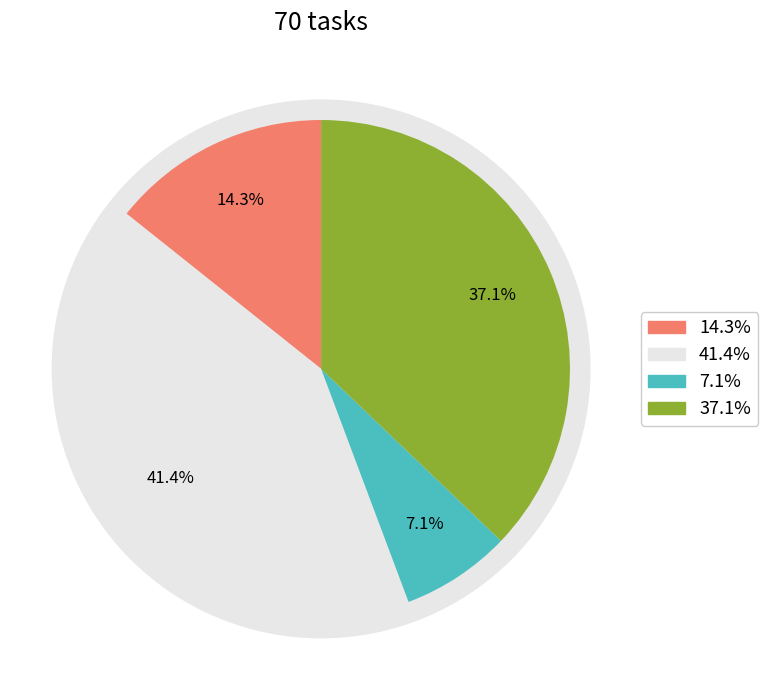

How many slices are in this pie chart?

4